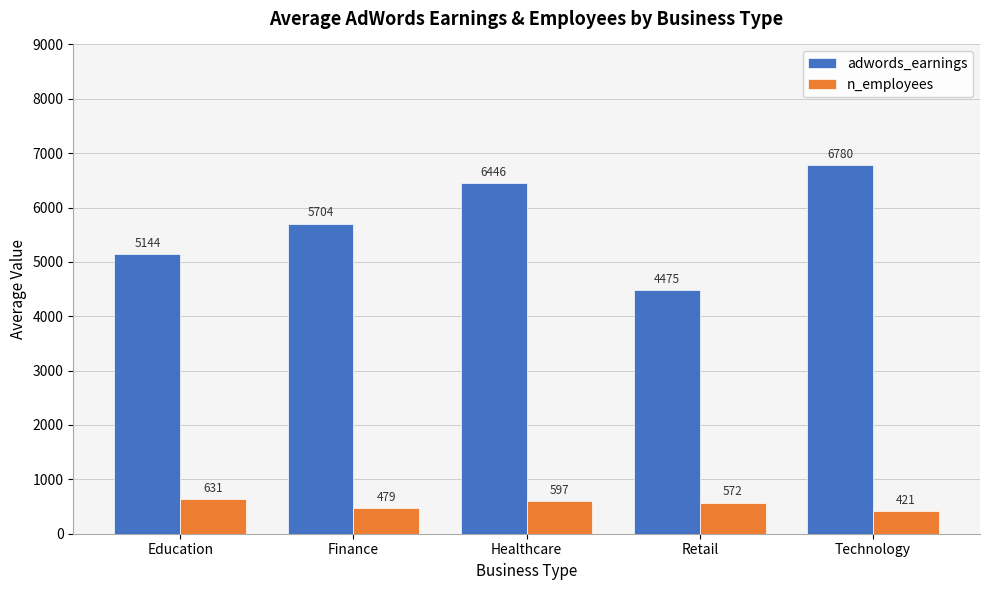

Which label corresponds to the largest value in the chart?

Technology